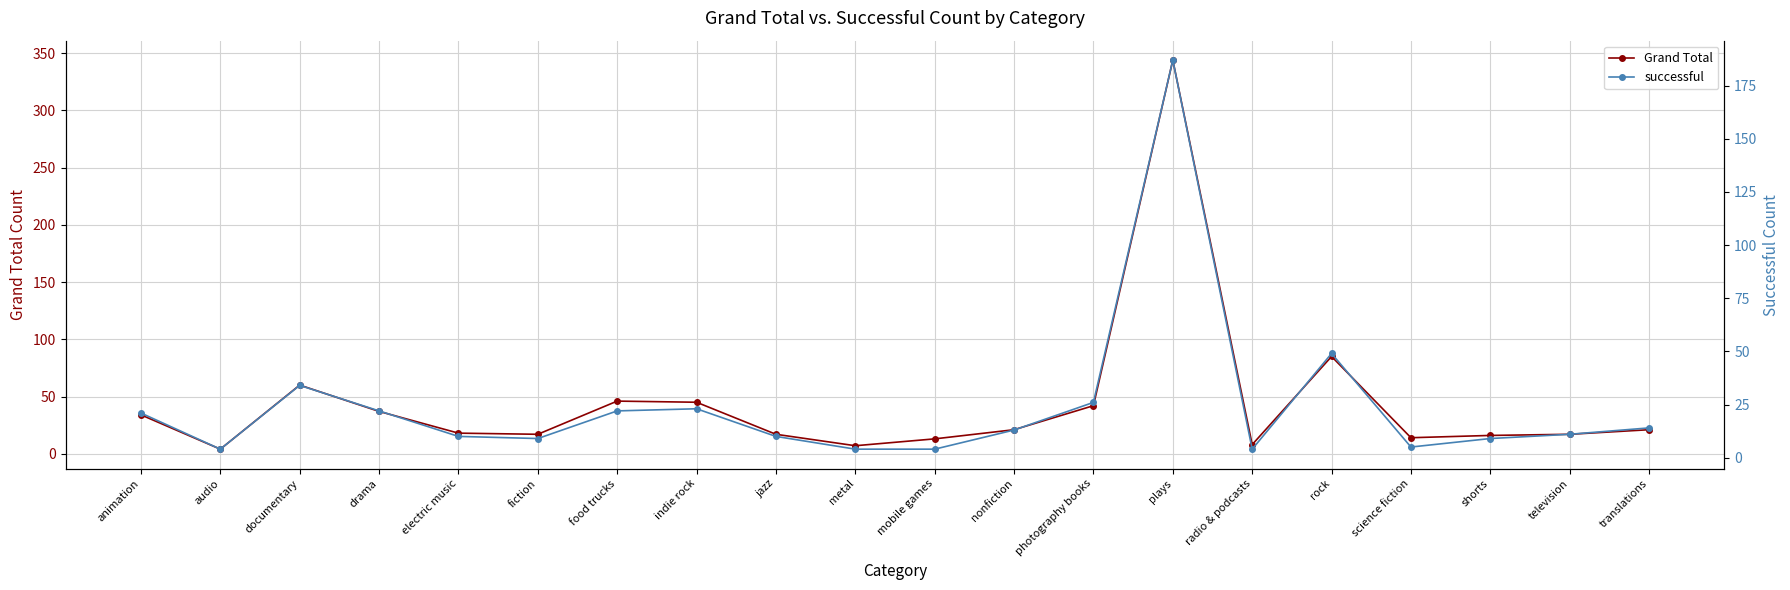

Which series has the largest range (max minus min)?

Grand Total